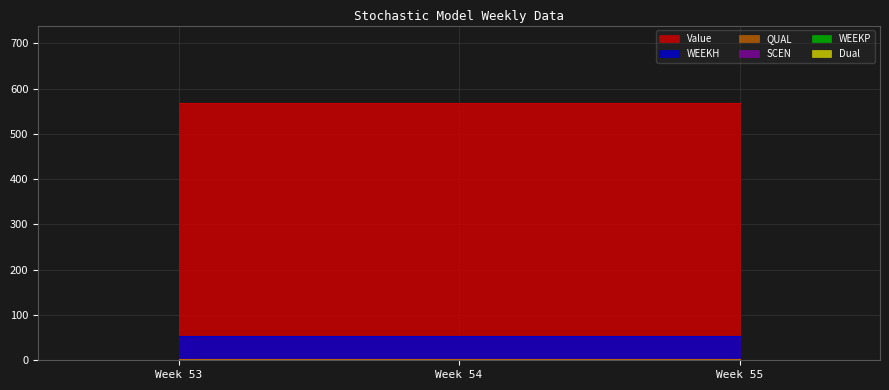

Rank the categories by Value value from highest to lowest.

53, 54, 55